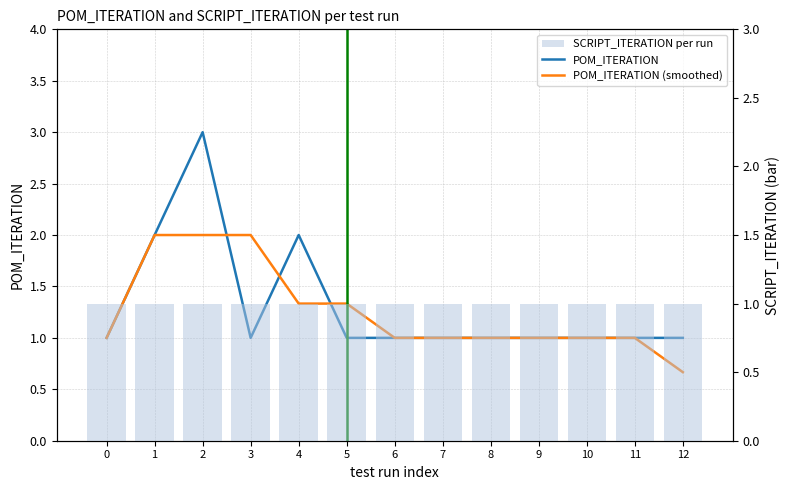

At which category is the sum across all series the highest?

2